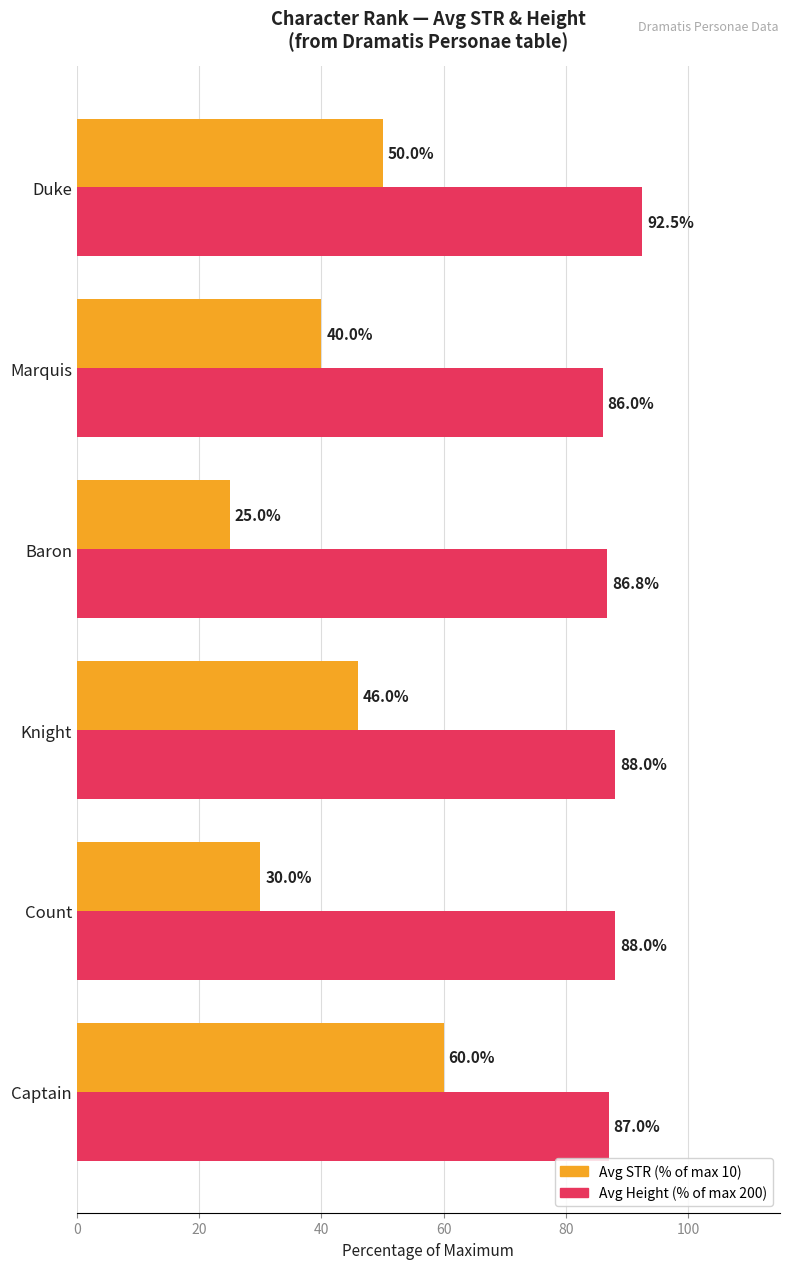

The value of Avg STR (% of max 10) at Baron is 25.0. True or false?

True